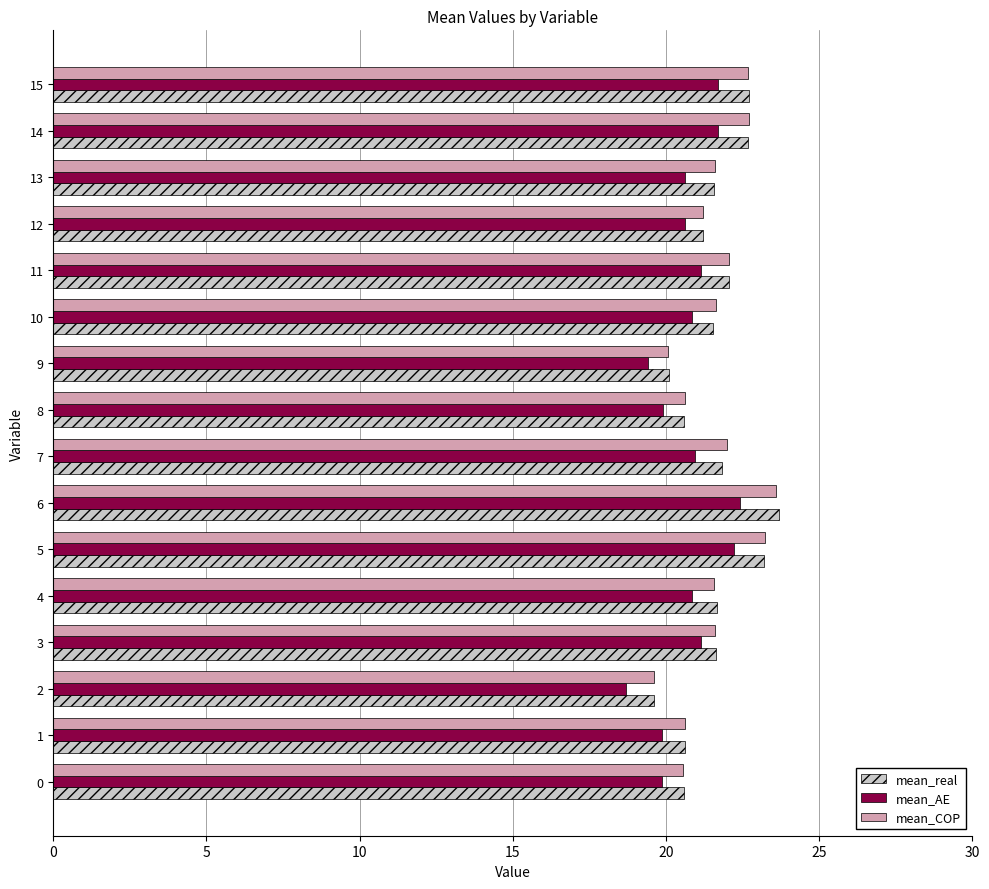

Between 2 and 3, which series saw the biggest shift?

mean_AE